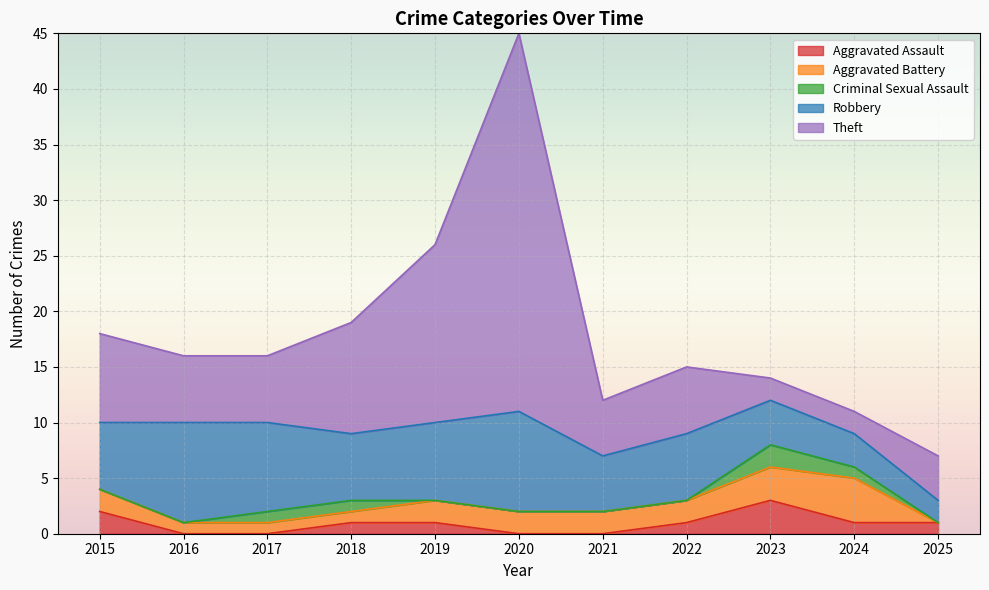

What are all the series names shown in the legend?

Aggravated Assault, Aggravated Battery, Criminal Sexual Assault, Robbery, Theft